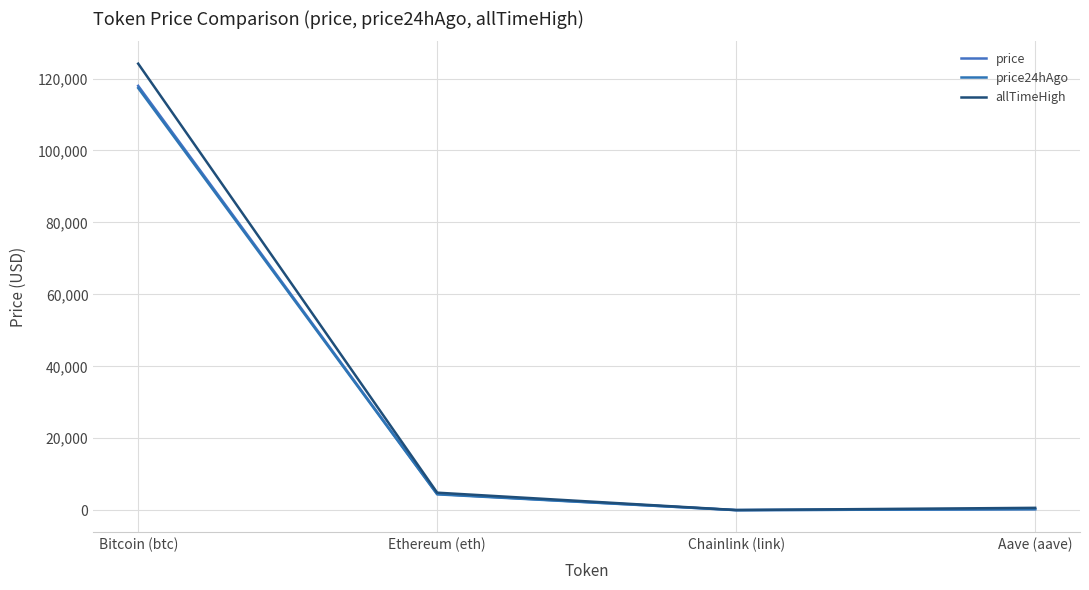

Where is price24hAgo nearest to the value 58687?

Ethereum (eth)